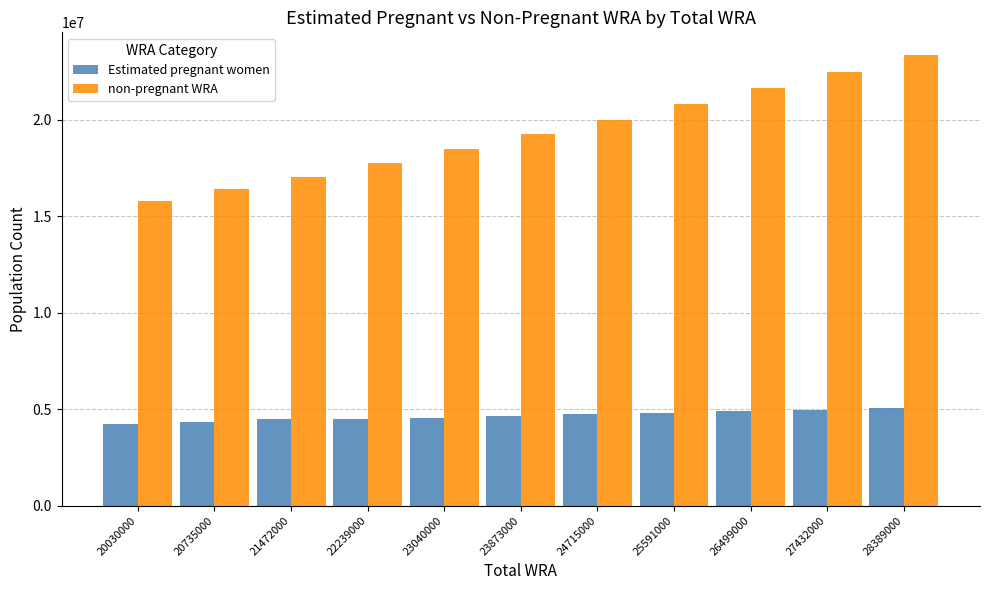

Is the value of non-pregnant WRA at 22239000 greater than the value of Estimated pregnant women at 28389000?

Yes